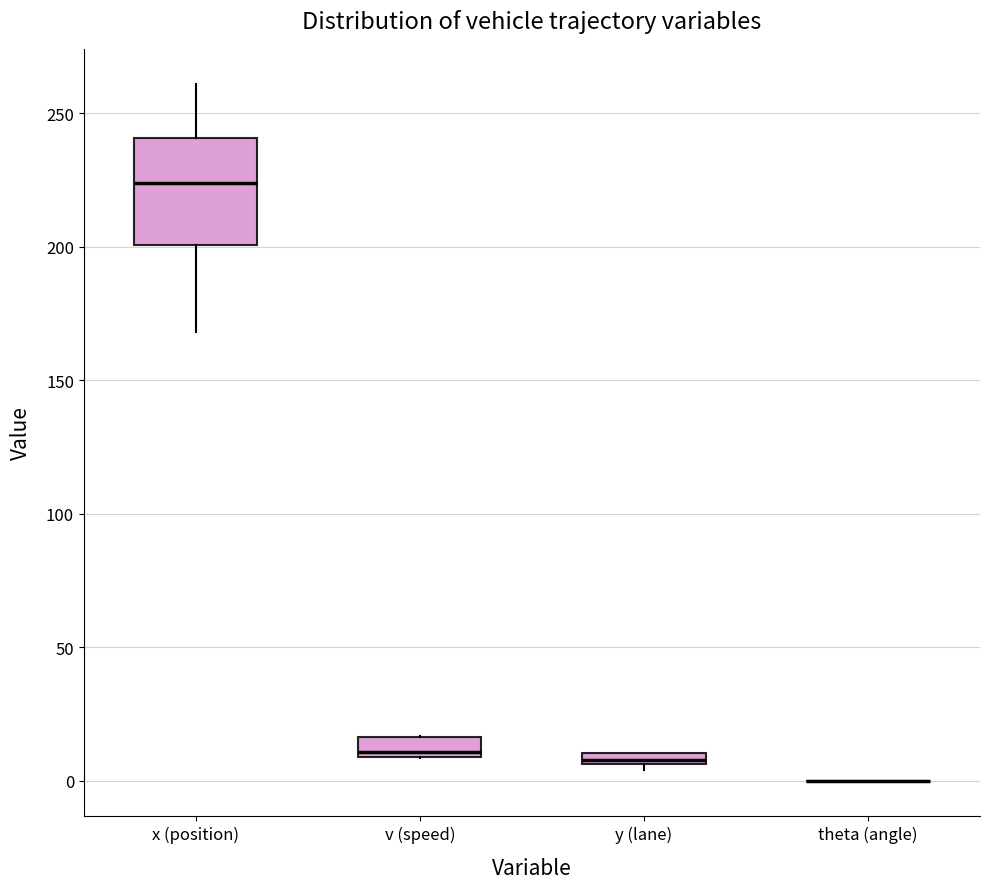

Where is the lower edge of the box for x (position) on the y-axis? The values are not printed on the chart, so give them approximately, as read against the axis.

200